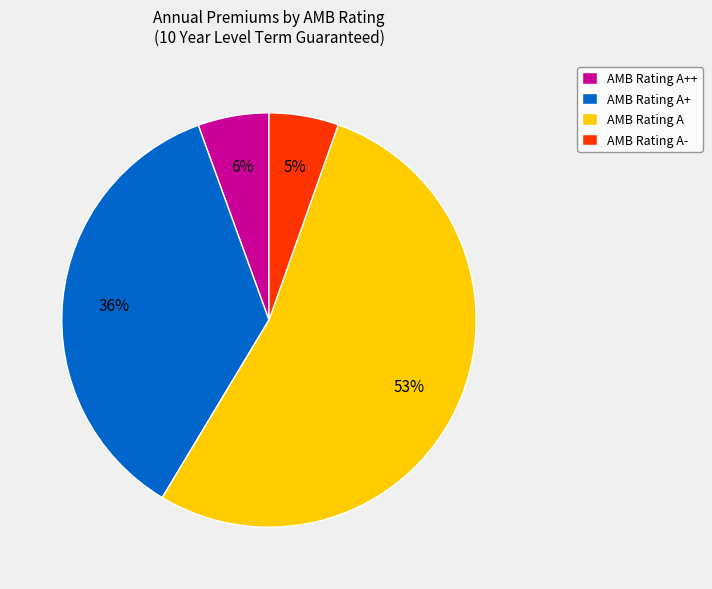

What is the largest slice in the pie chart?

AMB Rating A